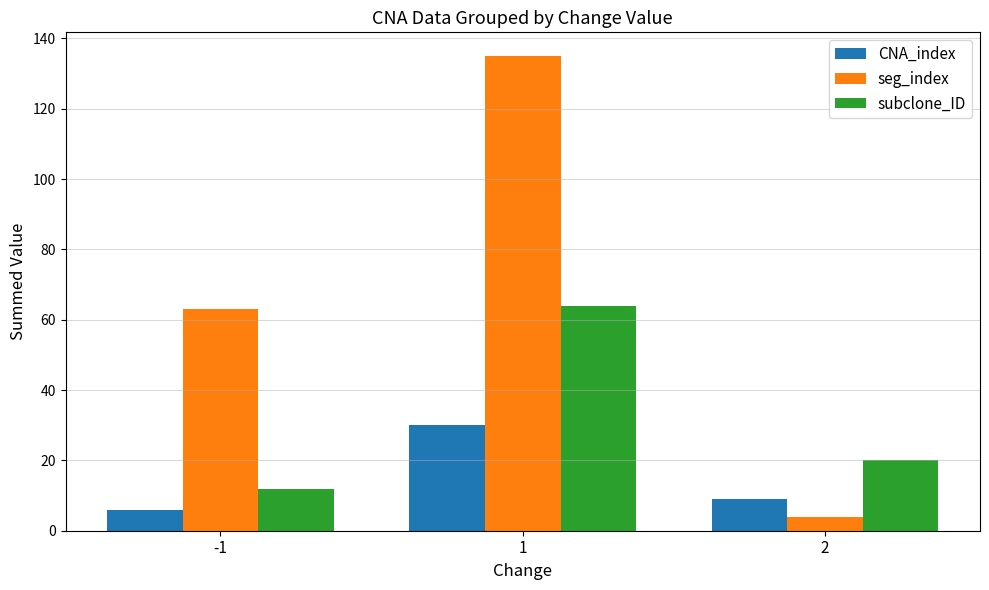

What is the approximate value of seg_index at -1, to the nearest 5?

65